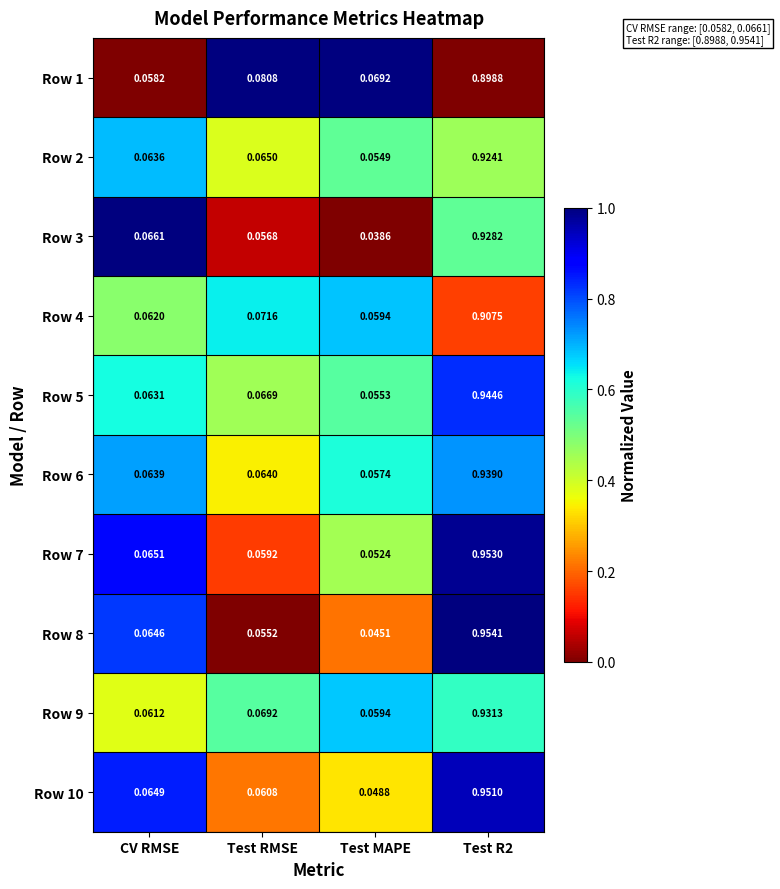

Where is Row 10 nearest to the value 0?

Test MAPE